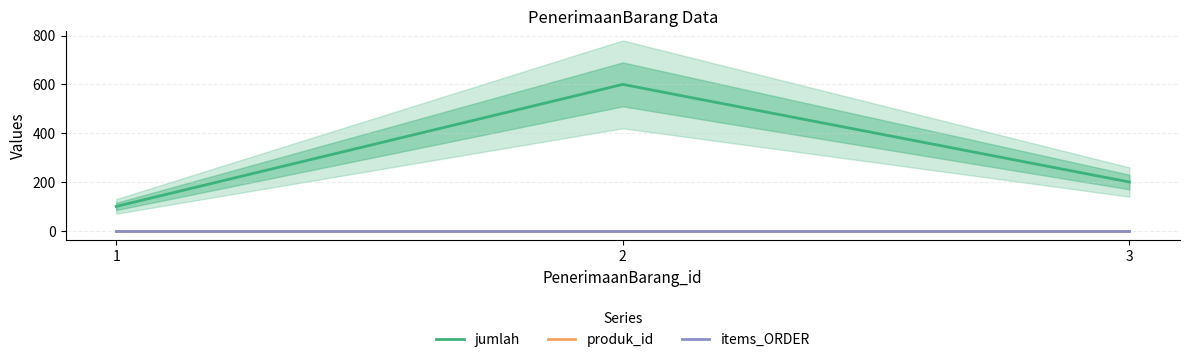

Which series changed the most between 2 and 3?

jumlah